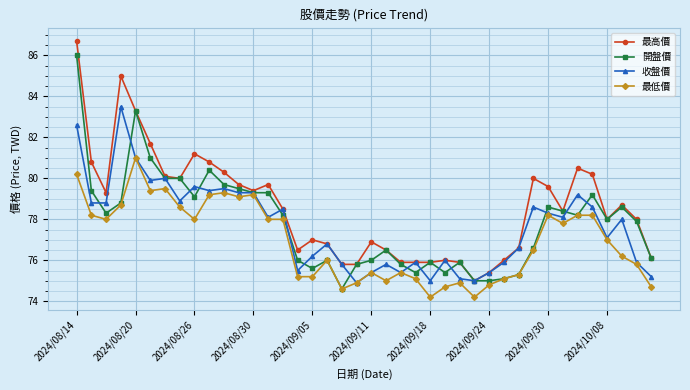

At how many categories does at least one series exceed 74?

40